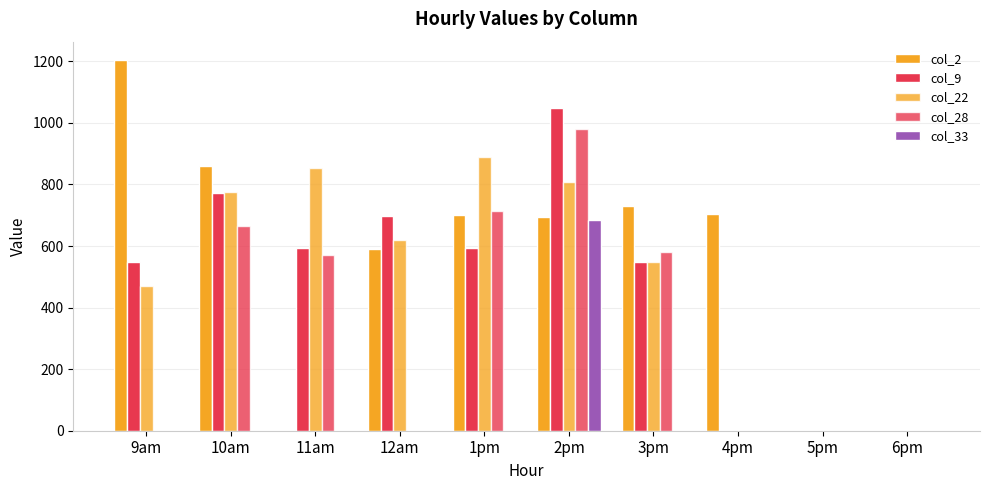

Which series has the widest spread of values?

col_2